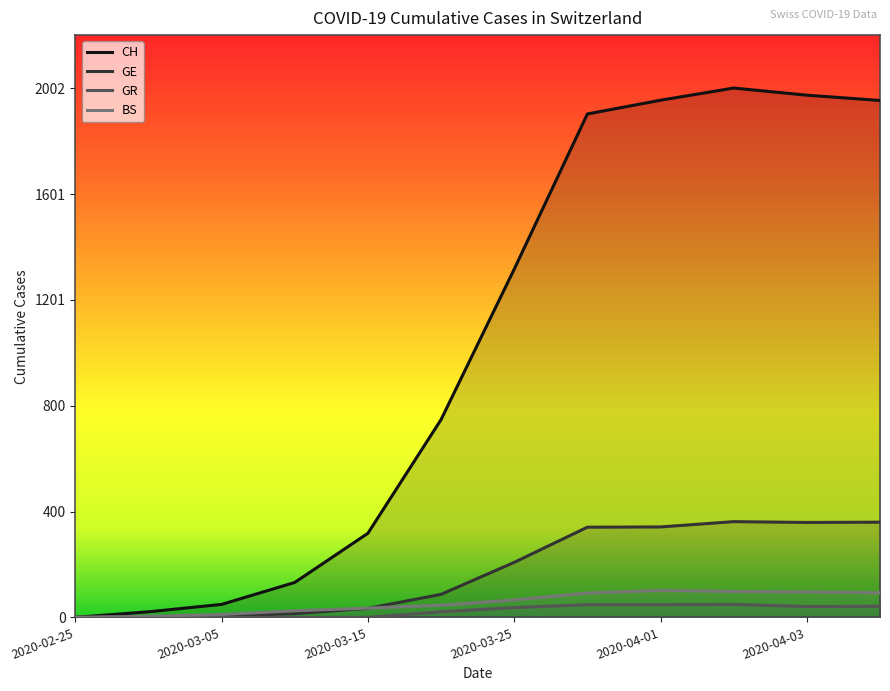

True or false: GR and BS intersect in this chart.

False